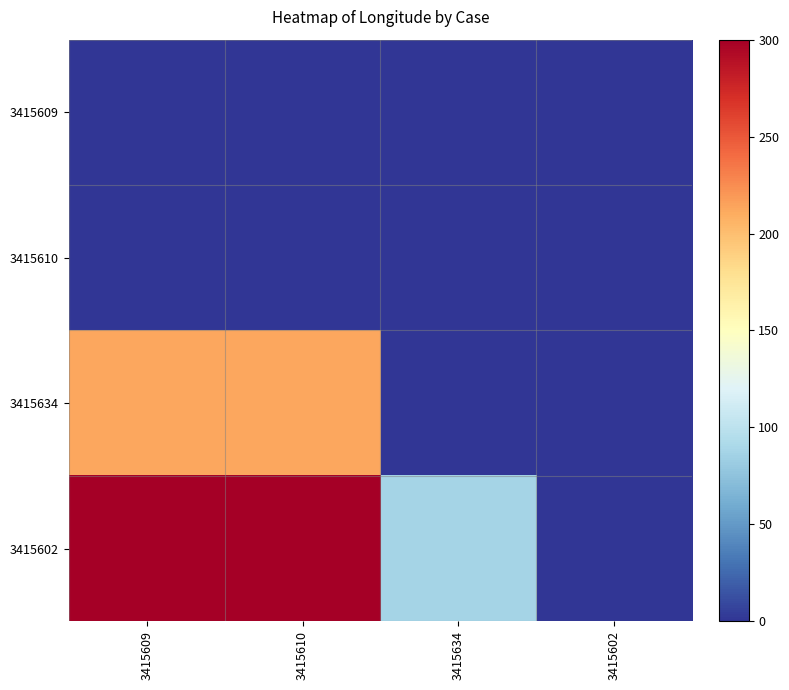

Reading right to left, extract all data points from this chart.

3415609: 3415602=0.0	3415634=0.0	3415610=0.0	3415609=0.0
3415610: 3415602=0.0	3415634=0.0	3415610=0.0	3415609=0.0
3415634: 3415602=0.0	3415634=0.0	3415610=77.5	3415609=77.5
3415602: 3415602=0.0	3415634=31.5	3415610=109.0	3415609=109.0